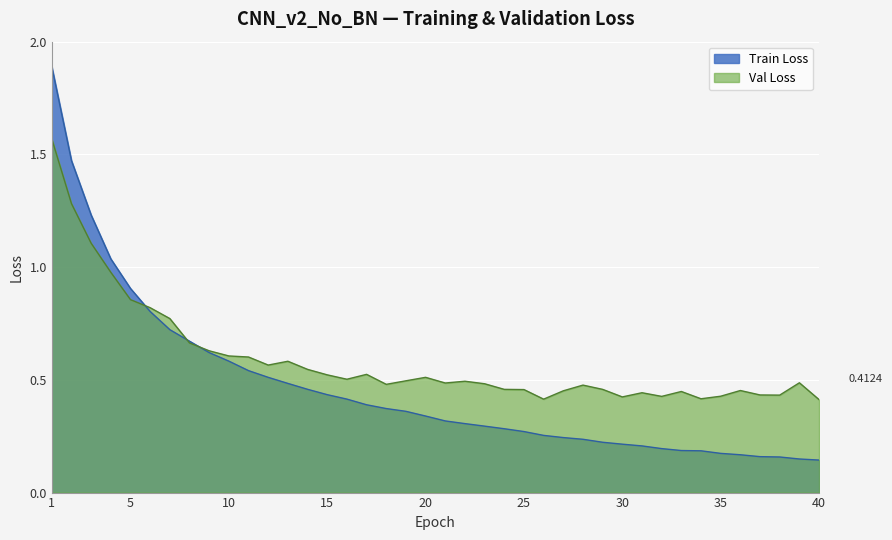

How many lines are shown in the chart?

2